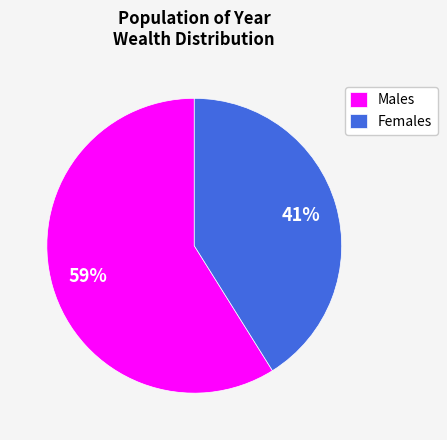

The Males slice represents 73% of the pie. True or false?

False